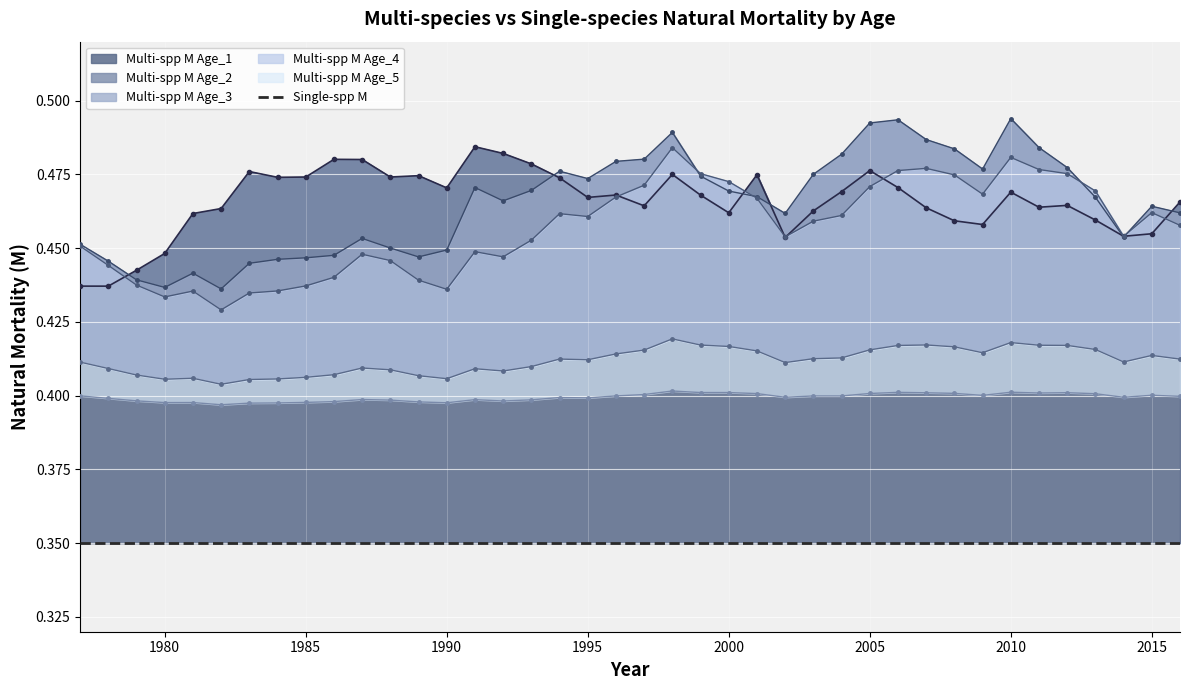

How many distinct data groups are displayed?

5